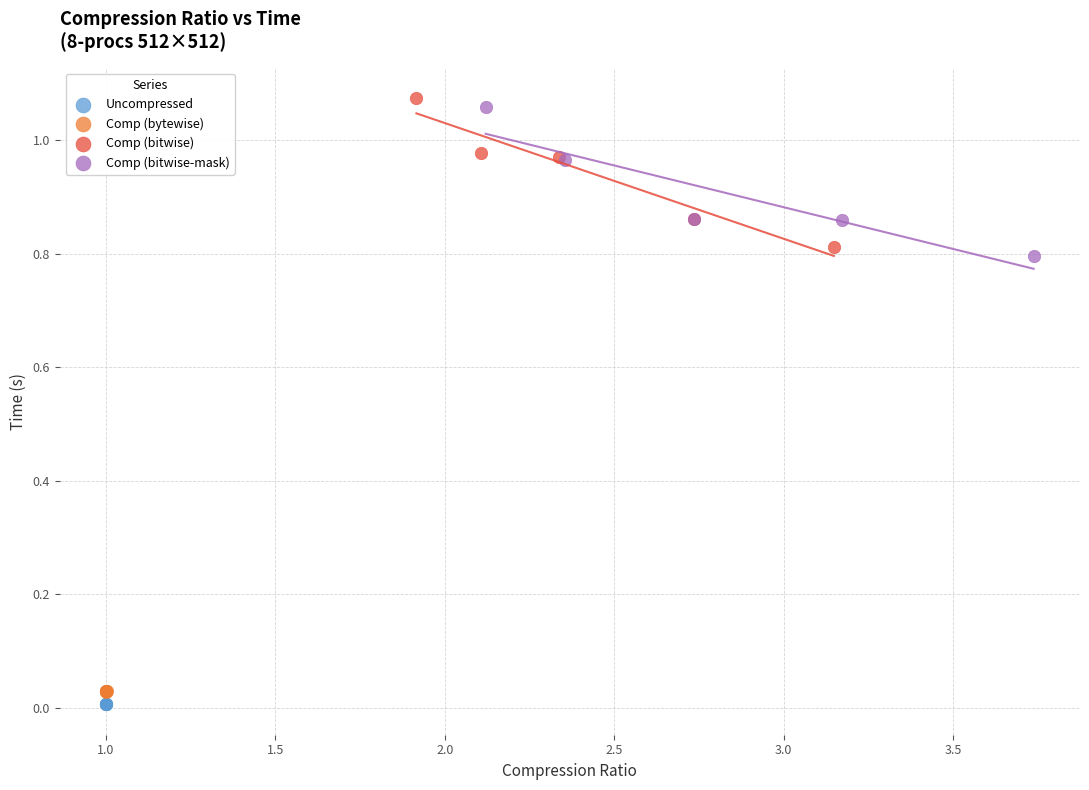

What are all the series names shown in the legend?

Uncompressed, Comp (bytewise), Comp (bitwise), Comp (bitwise-mask)